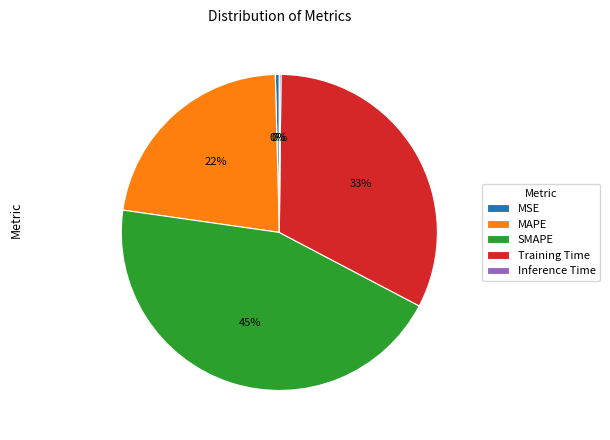

Is it true that MSE is 0% of the pie?

True